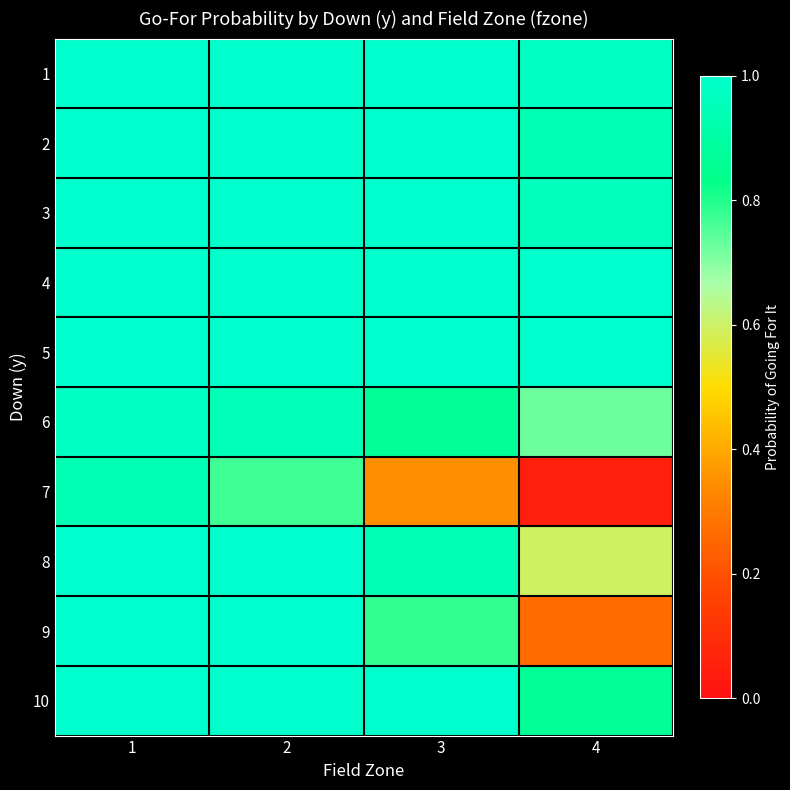

Rank the series by their maximum value, from highest to lowest.

1, 2, 3, 4, 5, 9, 10, 8, 6, 7